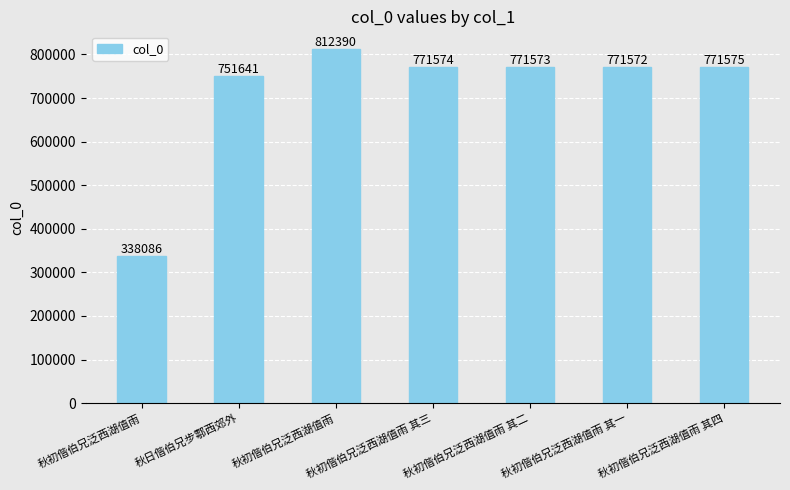

At which label does the data first exceed 771573?

秋初偕伯兄泛西湖值雨